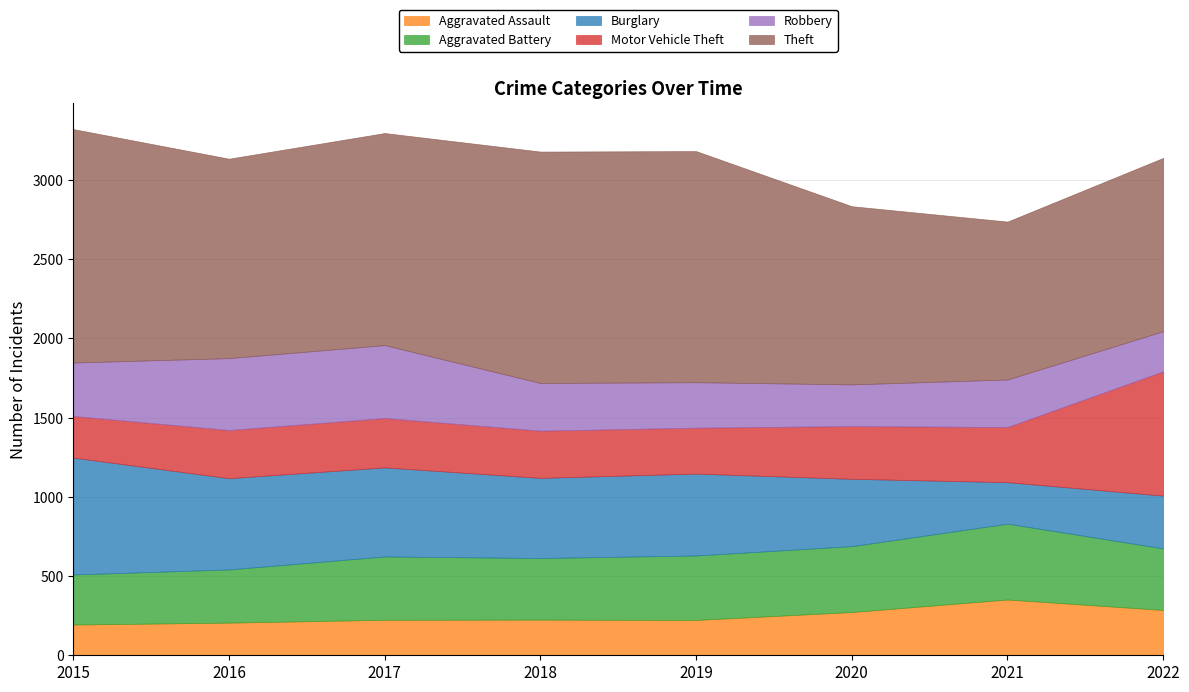

Which series has the widest spread of values?

Motor Vehicle Theft